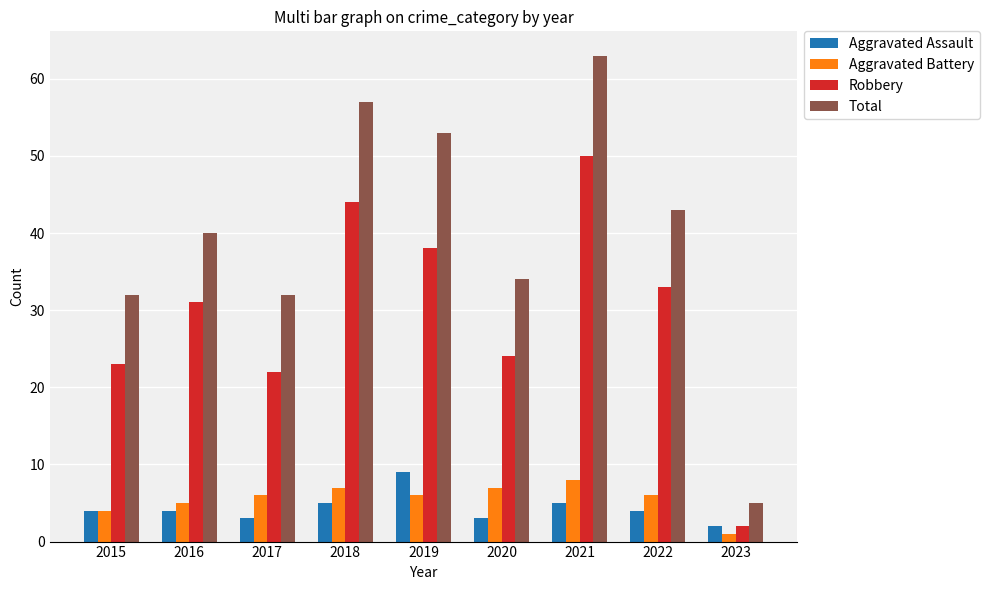

The value of Total at 2021 is 108. True or false?

False